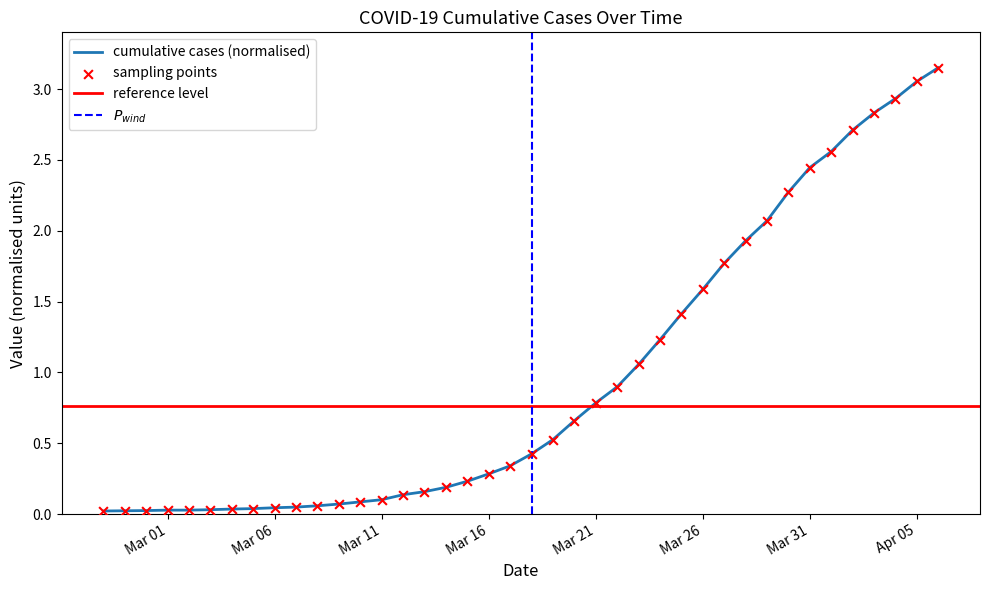

What is the ratio of the value at 2020-03-30 to the value at 2020-03-23?

2.2